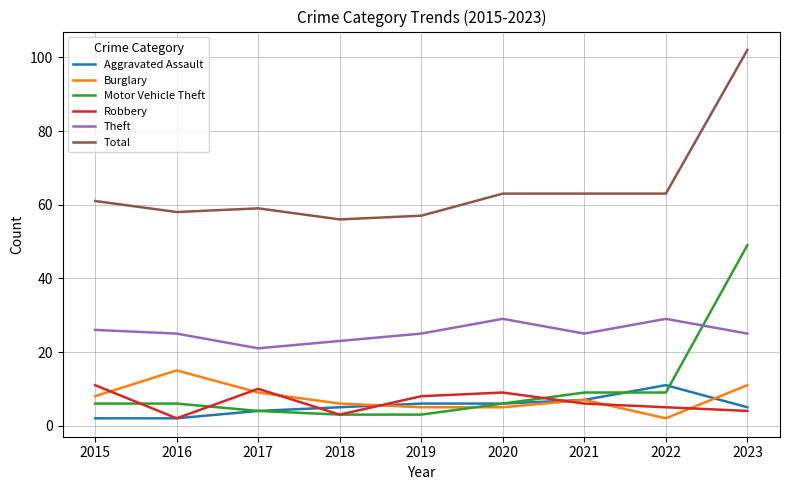

What is the spread (max minus min) of values at 2019?

54